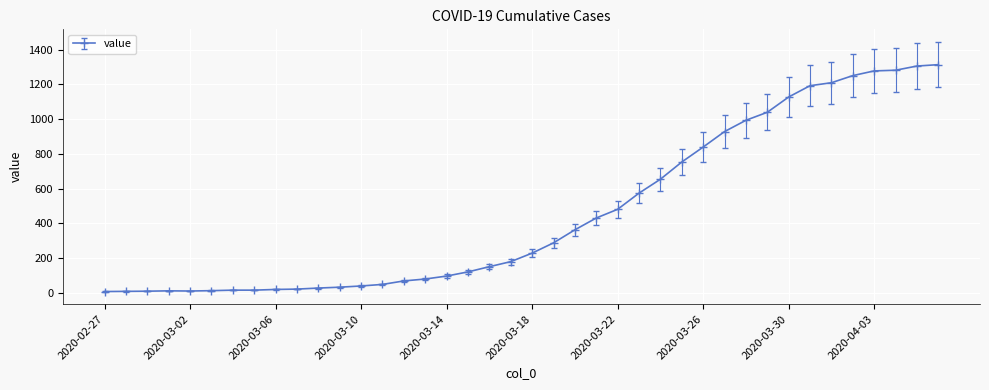

What is the maximum value shown in the chart?

1313